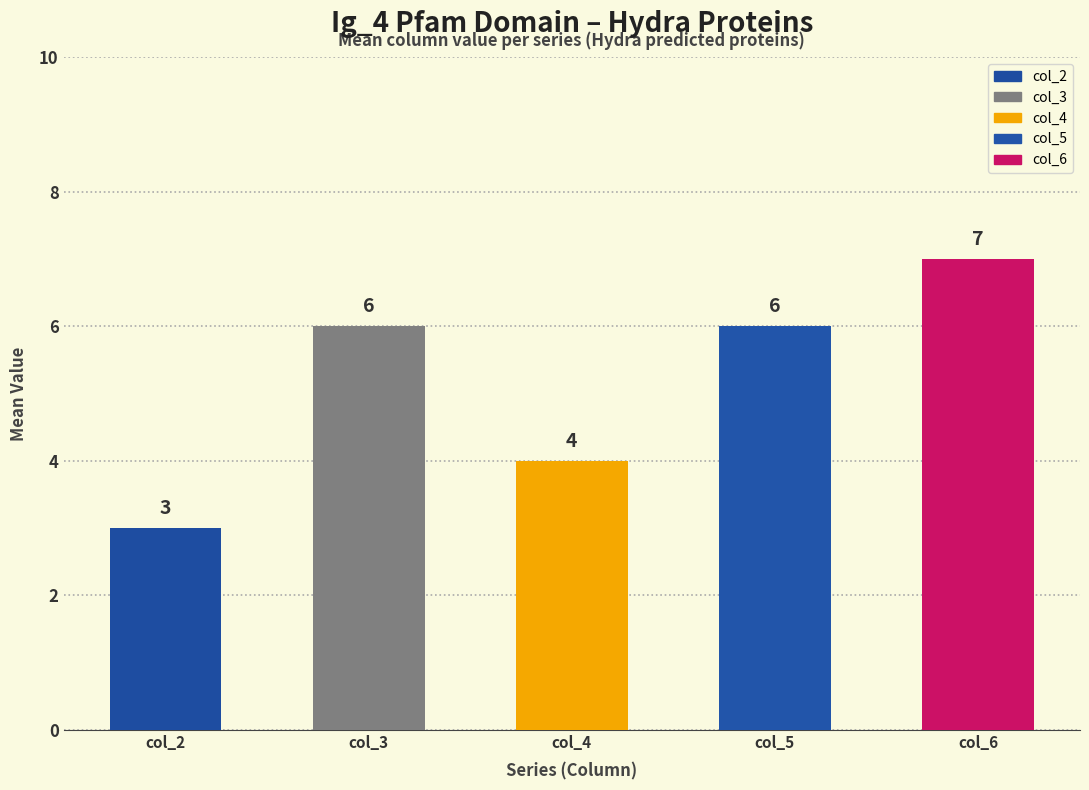

Which series has the largest total across all categories?

col_6